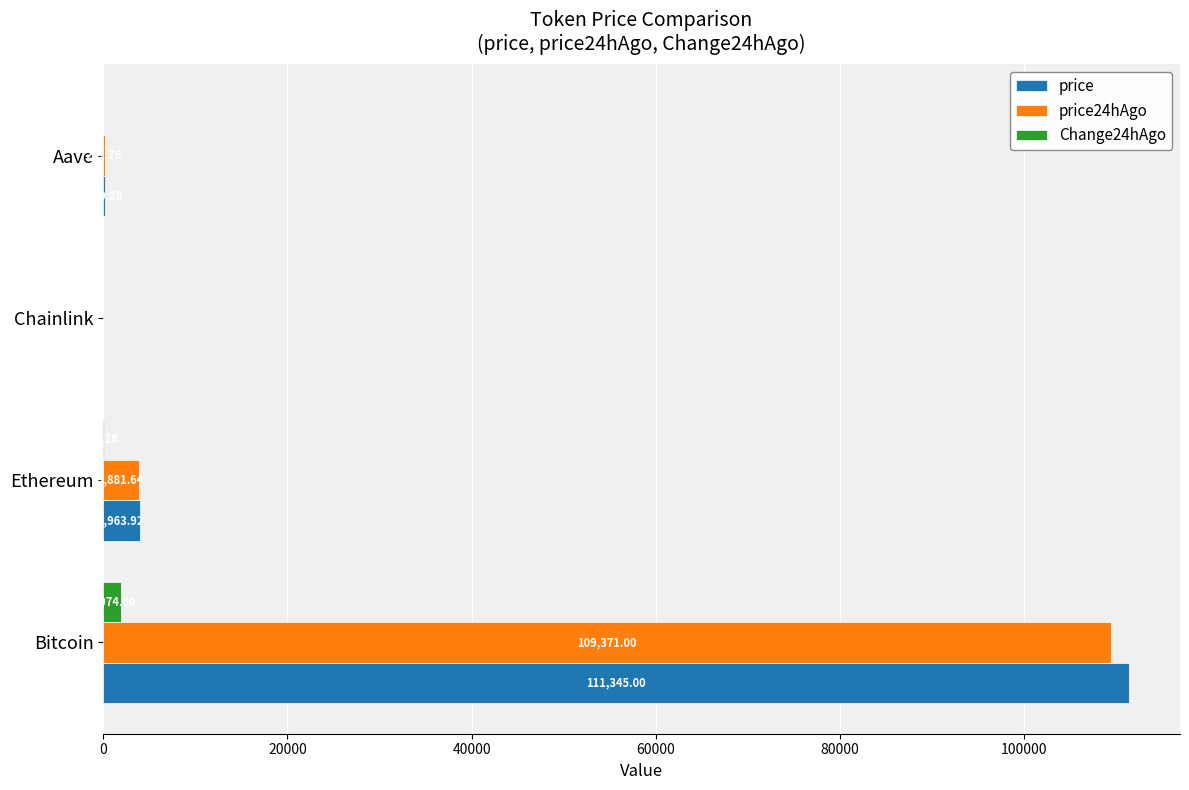

Between Bitcoin and Chainlink, which series saw the biggest shift?

price